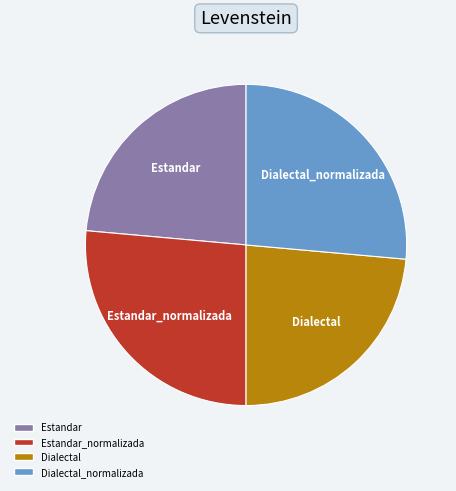

Does Dialectal_normalizada represent more than half of the total?

No